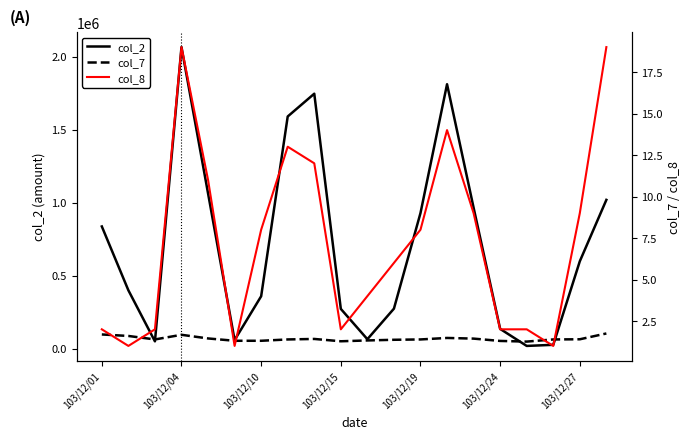

Reading left to right, what are all the values shown in this chart?

col_2: 837500.0	400000.0	50150.0	2066420.0	1064090.0	58950.0	359300.0	1591080.0	1747160.0	272640.0	64810.0	274220.0	929330.0	1812050.0	966180.0	135500.0	18900.0	26410.0	599010.0	1019620.0
col_7: 1.7	1.6	1.4	1.7	1.4	1.3	1.3	1.4	1.4	1.3	1.3	1.4	1.4	1.5	1.4	1.3	1.3	1.4	1.4	1.8
col_8: 2.0	1.0	2.0	19.0	11.0	1.0	8.0	13.0	12.0	2.0	4.0	6.0	8.0	14.0	9.0	2.0	2.0	1.0	9.0	19.0